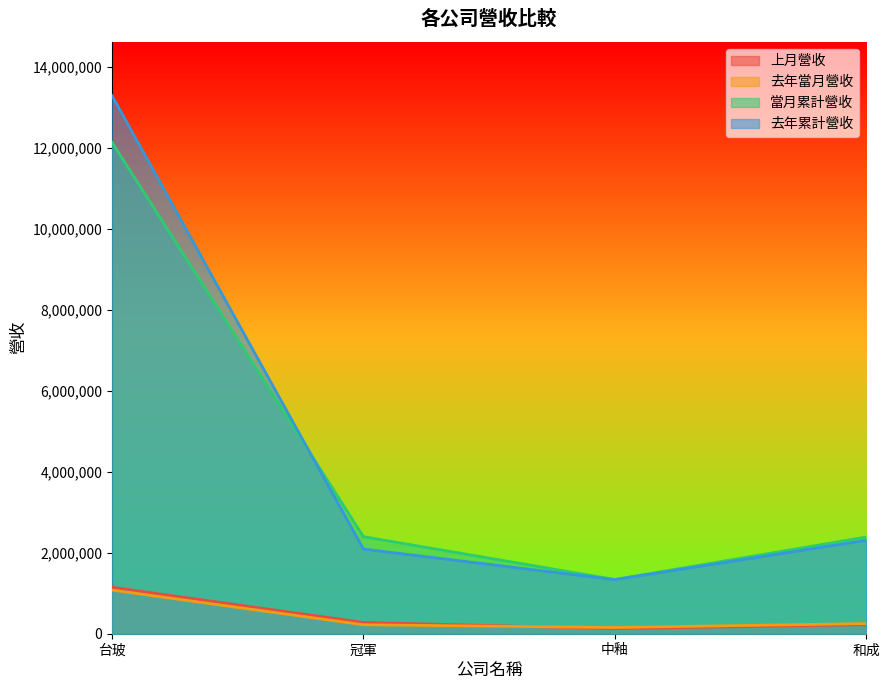

Which series has the largest total across all categories?

去年累計營收